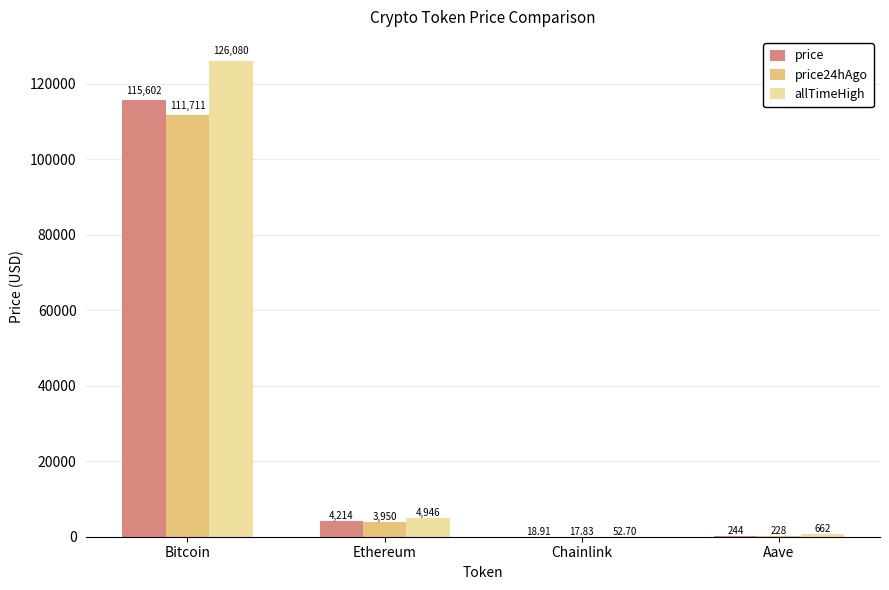

Where does the price series first go above 4213?

Bitcoin